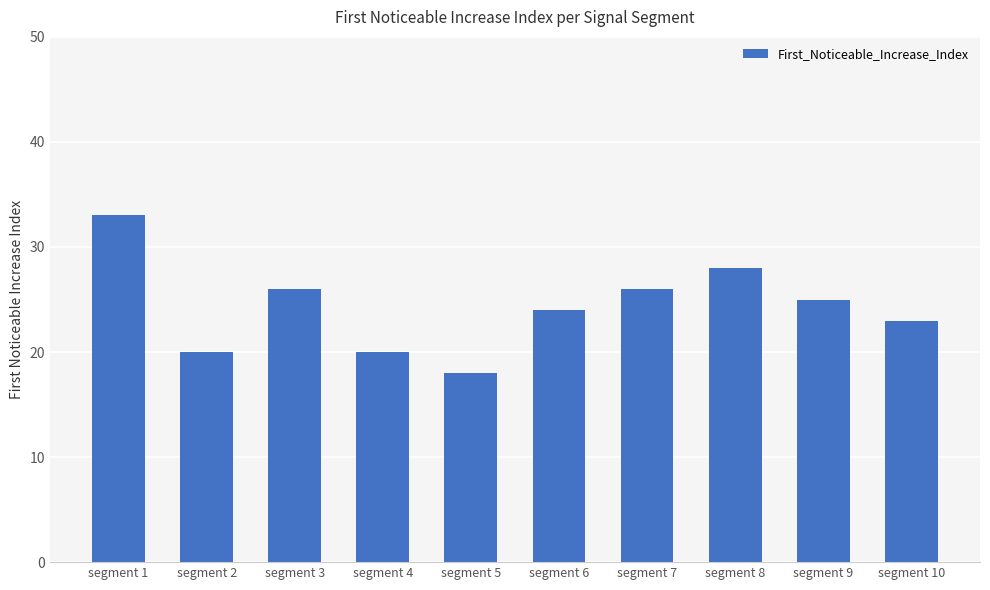

Which has a higher value, segment 10 or segment 5?

segment 10